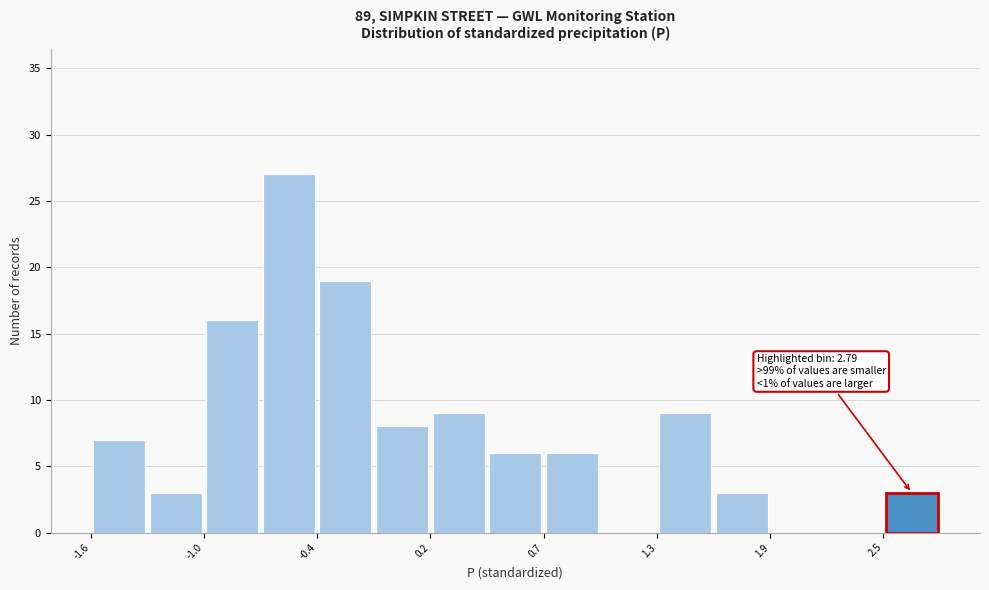

Around what value on the x-axis is the tallest bar? Give the approximate position of its centre, as read against the axis.

-0.6